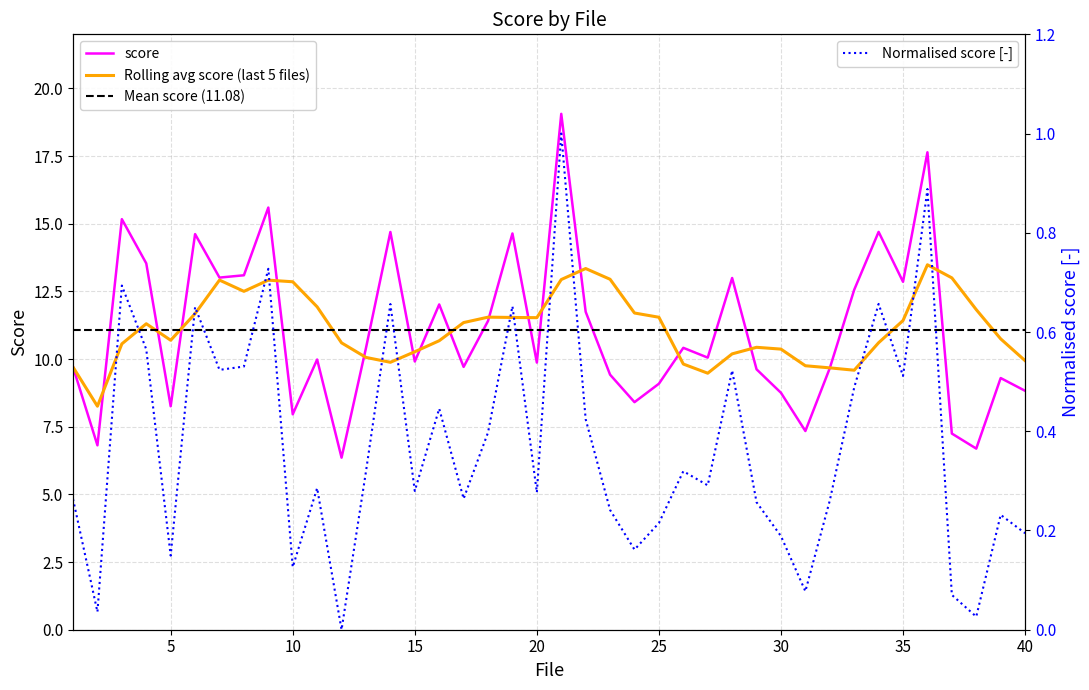

What is the greatest value displayed?

19.1